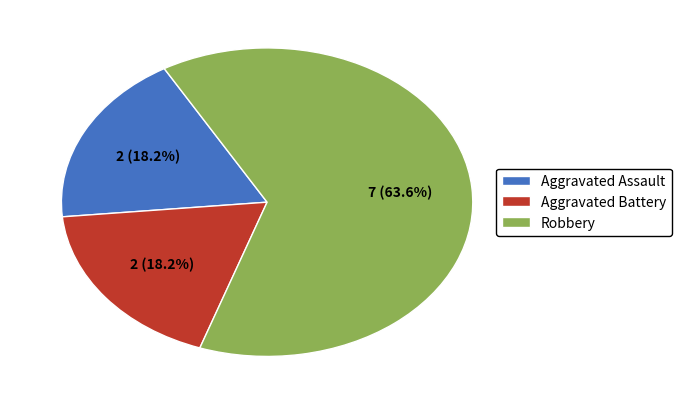

To the nearest percent, what percentage of the pie is Robbery?

64%